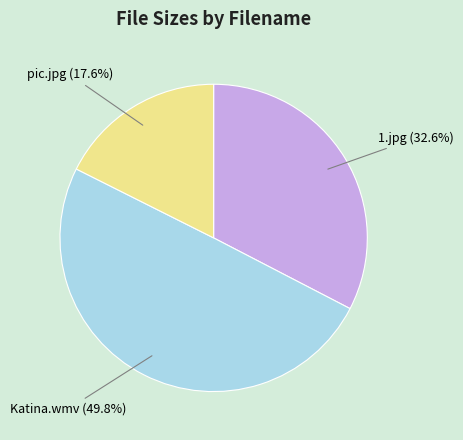

Does 1.jpg represent more than half of the total?

No